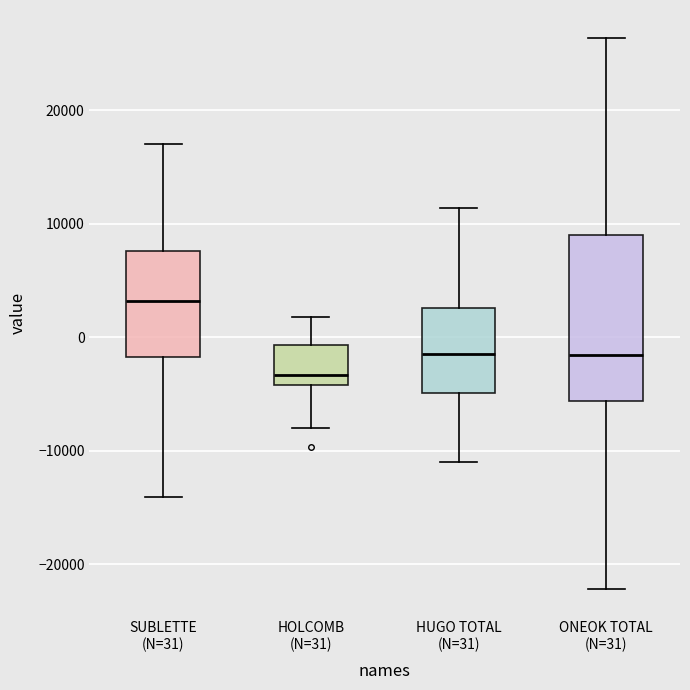

Where does the upper whisker of the box for HOLCOMB (N=31) end on the y-axis? The values are not printed on the chart, so give them approximately, as read against the axis.

2000